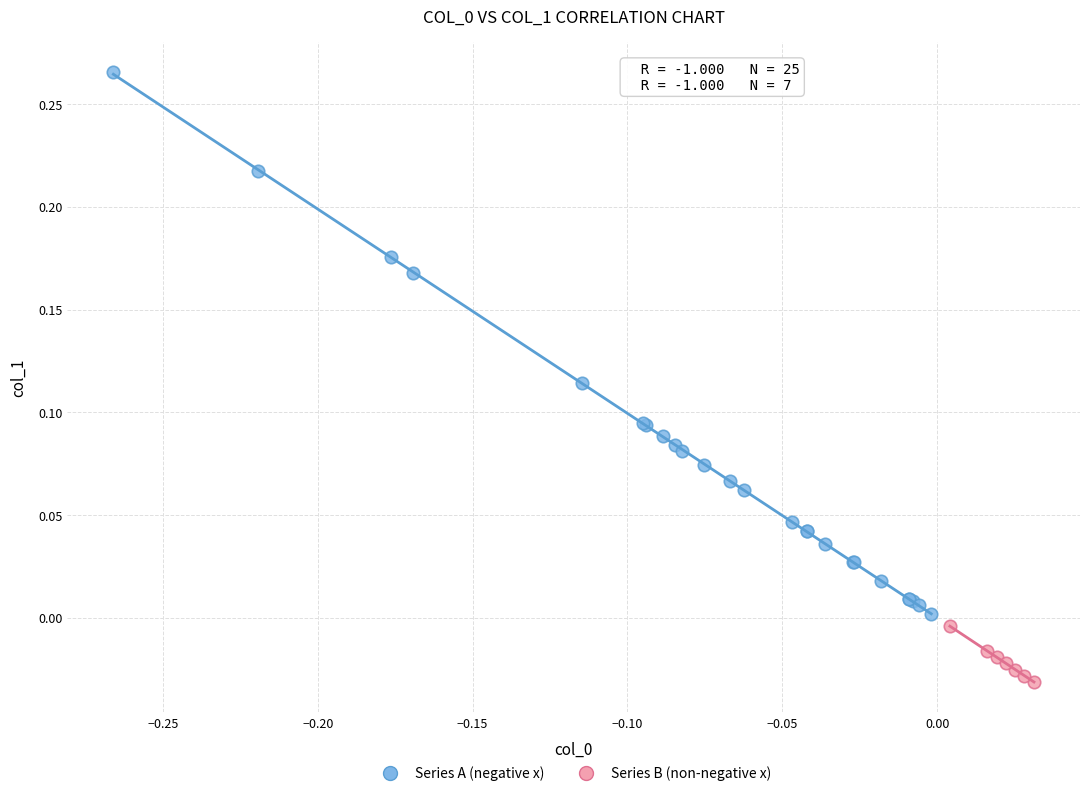

Which series reaches the minimum Y coordinate?

Series B (non-negative x)